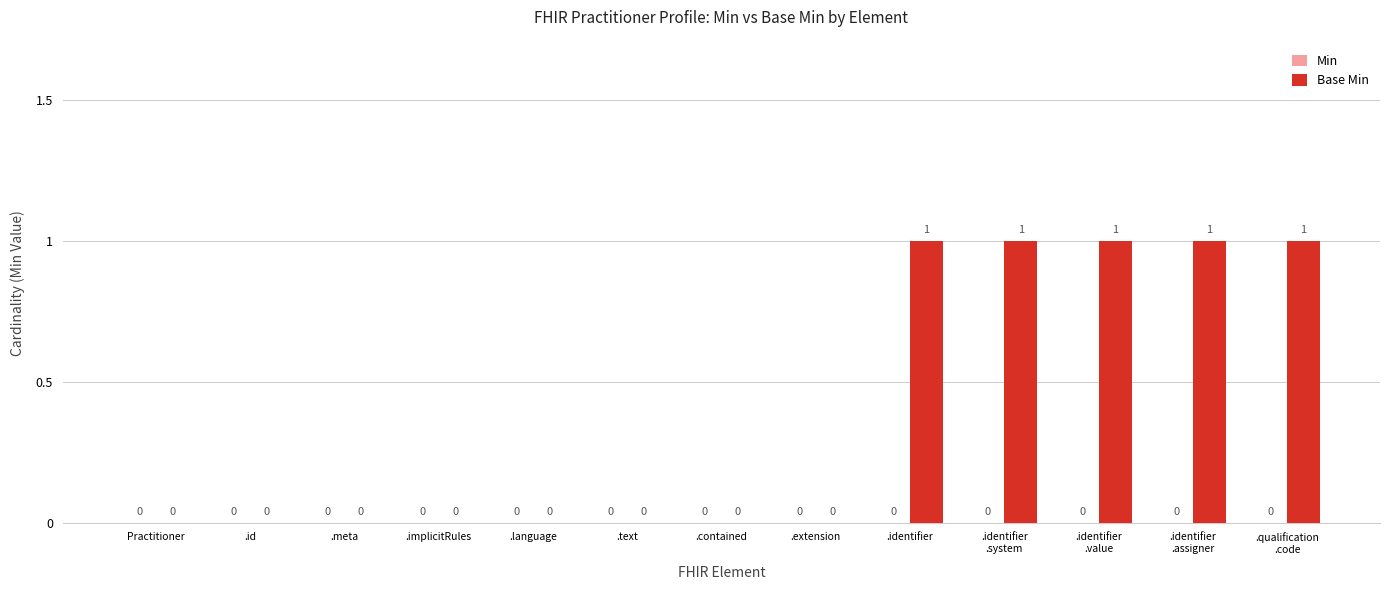

True or false: the data shows 1 at .id.

False